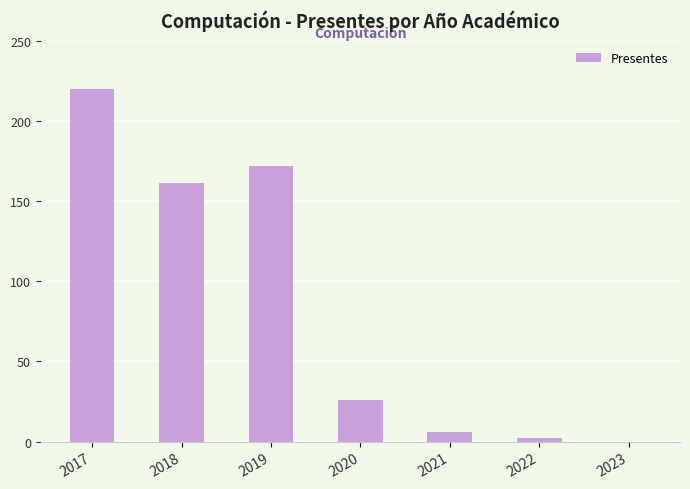

The chart shows a value of 172 at 2019. True or false?

True